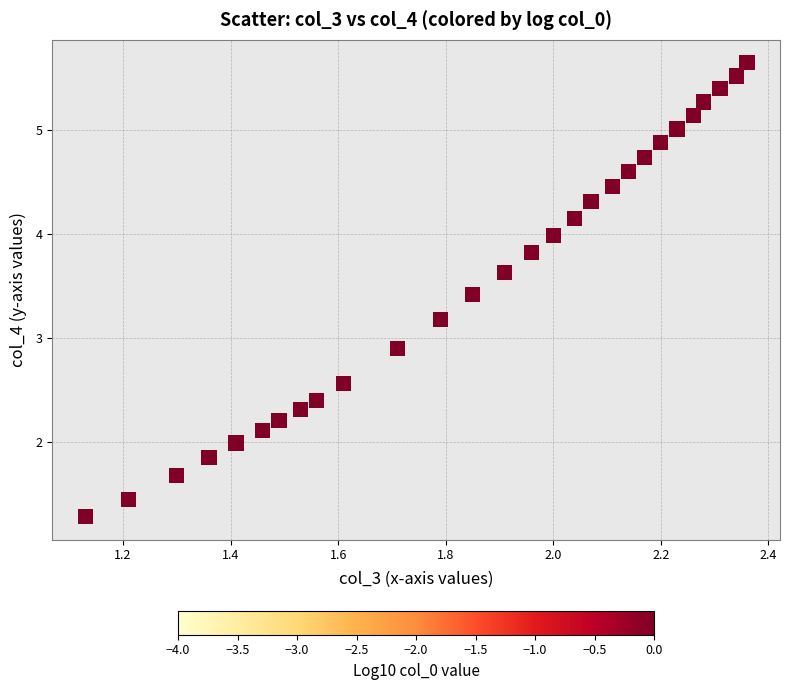

What is the range of X values (max minus min)?

1.2